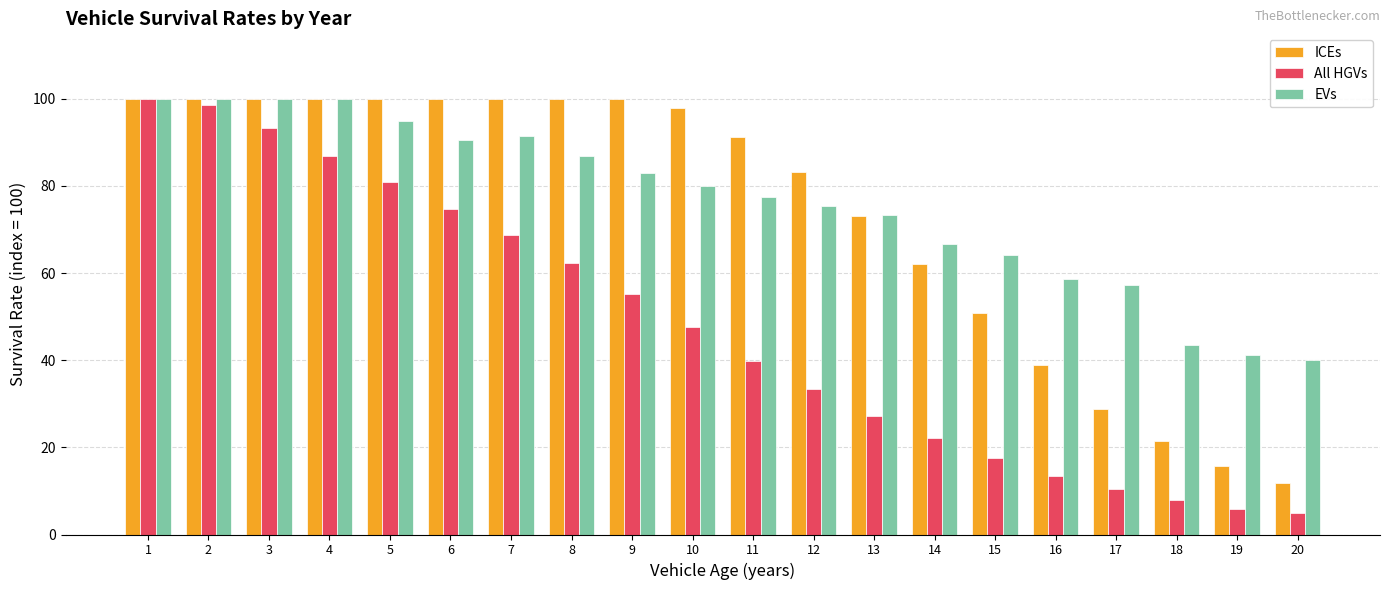

What is the value of the All HGVs bar at the 11th from the left?

39.9